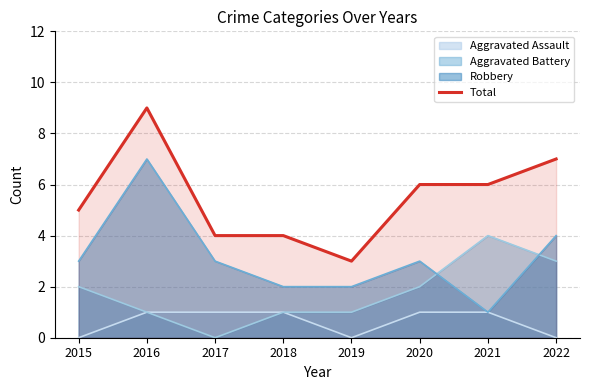

What is the ratio of the value at 2022 to the value at 2016?

0.8